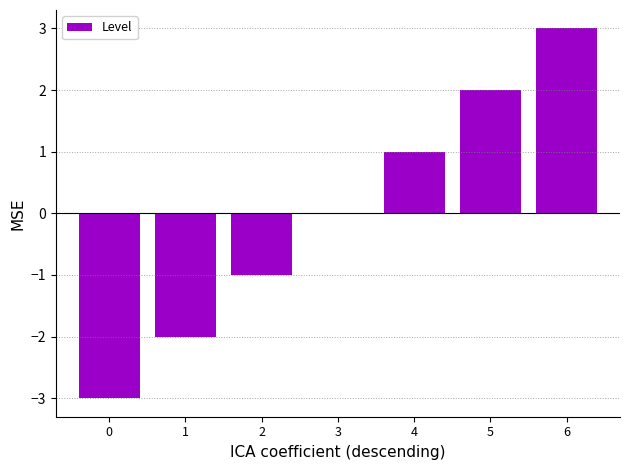

What is the maximum value shown in the chart?

3